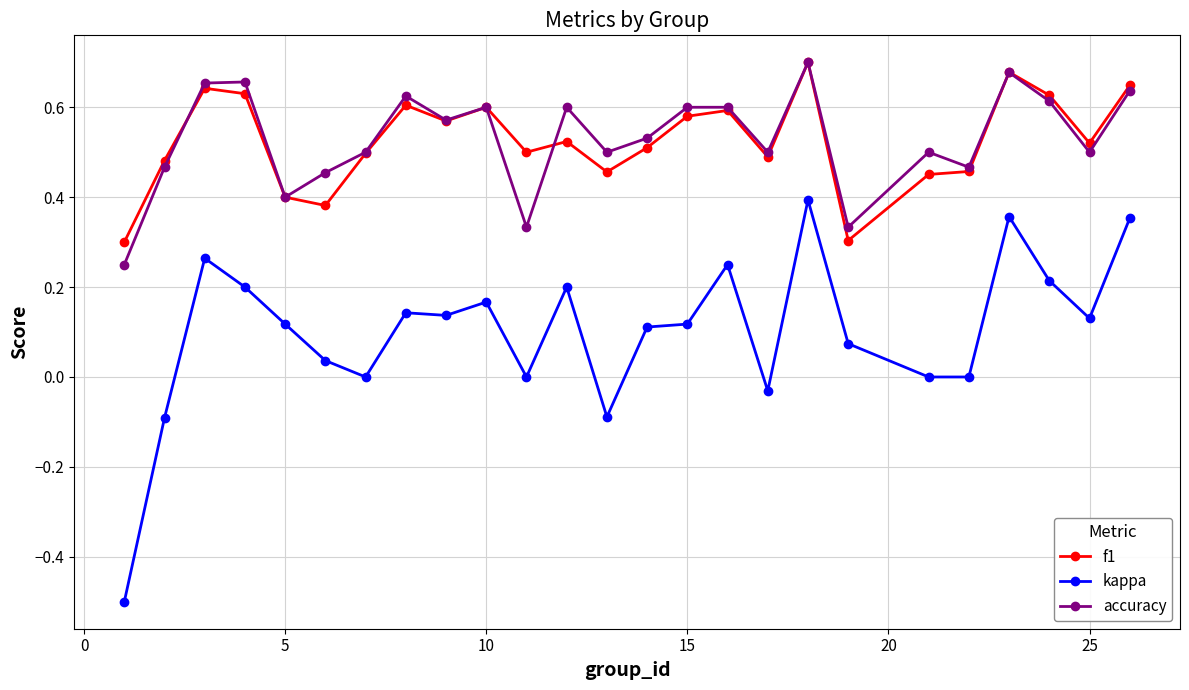

True or false: kappa has more than 2 points higher than both neighbors.

True